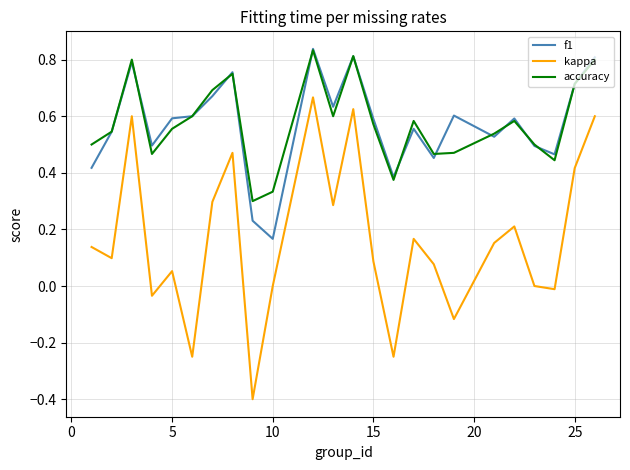

How many interior local valleys does the accuracy series have?

6